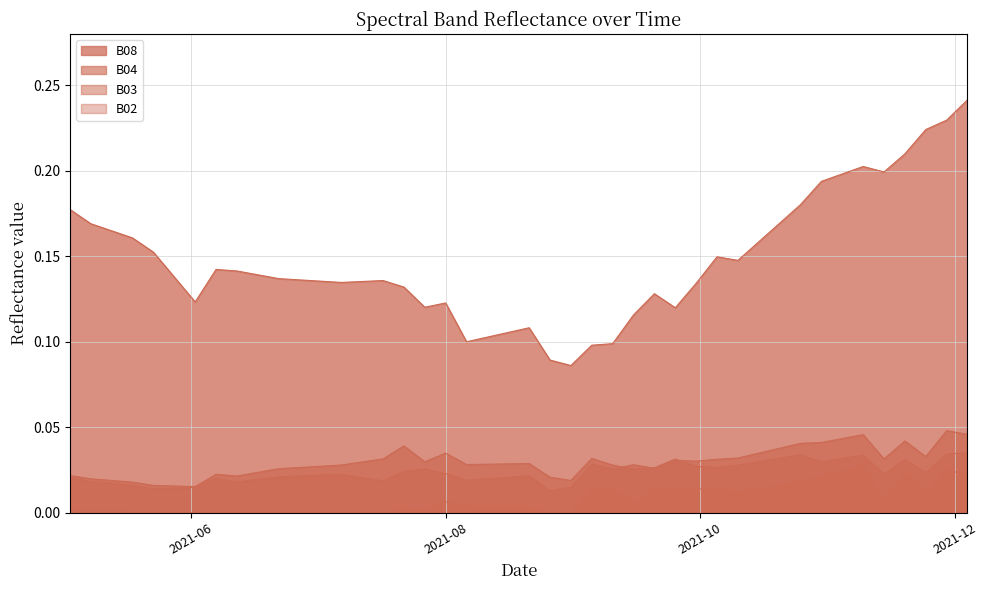

Reading left to right, extract all data points from this chart.

B02: 0.0	0.0	0.0	0.0	0.0	0.0	0.0	0.0	0.0	0.0	0.0	0.0	0.0	0.0	0.0	0.0	0.0	0.0	0.0	0.0	0.0	0.0	0.0	0.0	0.0	0.0	0.0	0.0	0.0	0.0	0.0	0.0	0.0	0.0	0.0	0.0	0.0	0.0	0.0	0.0
B03: 0.0	0.0	0.0	0.0	0.0	0.0	0.0	0.0	0.0	0.0	0.0	0.0	0.0	0.0	0.0	0.0	0.0	0.0	0.0	0.0	0.0	0.0	0.0	0.0	0.0	0.0	0.0	0.0	0.0	0.0	0.0	0.0	0.0	0.0	0.0	0.0	0.0	0.0	0.0	0.0
B04: 0.0	0.0	0.0	0.0	0.0	0.0	0.0	0.0	0.0	0.0	0.0	0.0	0.0	0.0	0.0	0.0	0.0	0.0	0.0	0.0	0.0	0.0	0.0	0.0	0.0	0.0	0.0	0.0	0.0	0.0	0.0	0.0	0.0	0.0	0.0	0.0	0.0	0.0	0.0	0.0
B08: 0.2	0.2	0.2	0.2	0.1	0.1	0.1	0.1	0.1	0.1	0.1	0.1	0.1	0.1	0.1	0.1	0.1	0.1	0.1	0.1	0.1	0.1	0.1	0.1	0.1	0.1	0.1	0.1	0.1	0.2	0.2	0.2	0.2	0.2	0.2	0.2	0.2	0.2	0.2	0.2